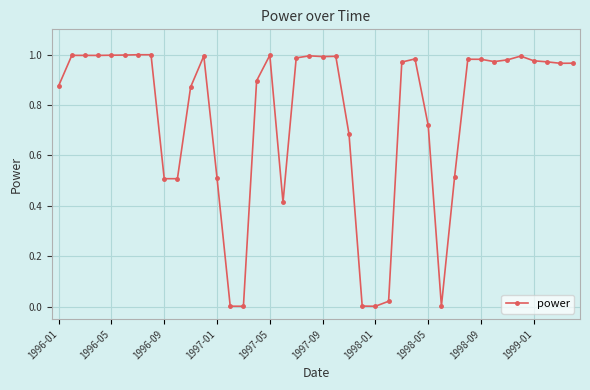

True or false: there are more than 1 points higher than both neighbors.

True